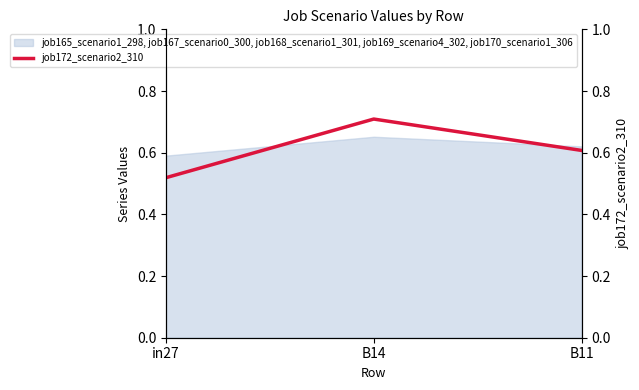

Is it true that the value at B14 is 0.7?

True